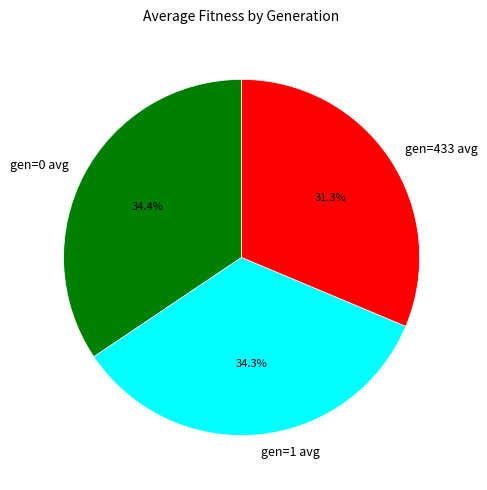

To the nearest percent, what portion does gen=433 avg represent?

31%